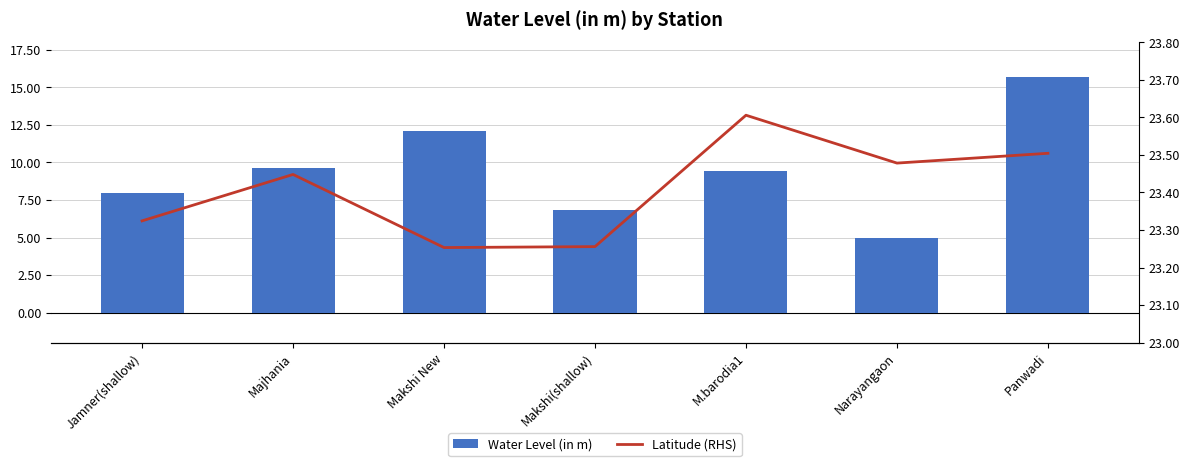

Which category has the lowest value in the Water Level (in m) series?

Narayangaon